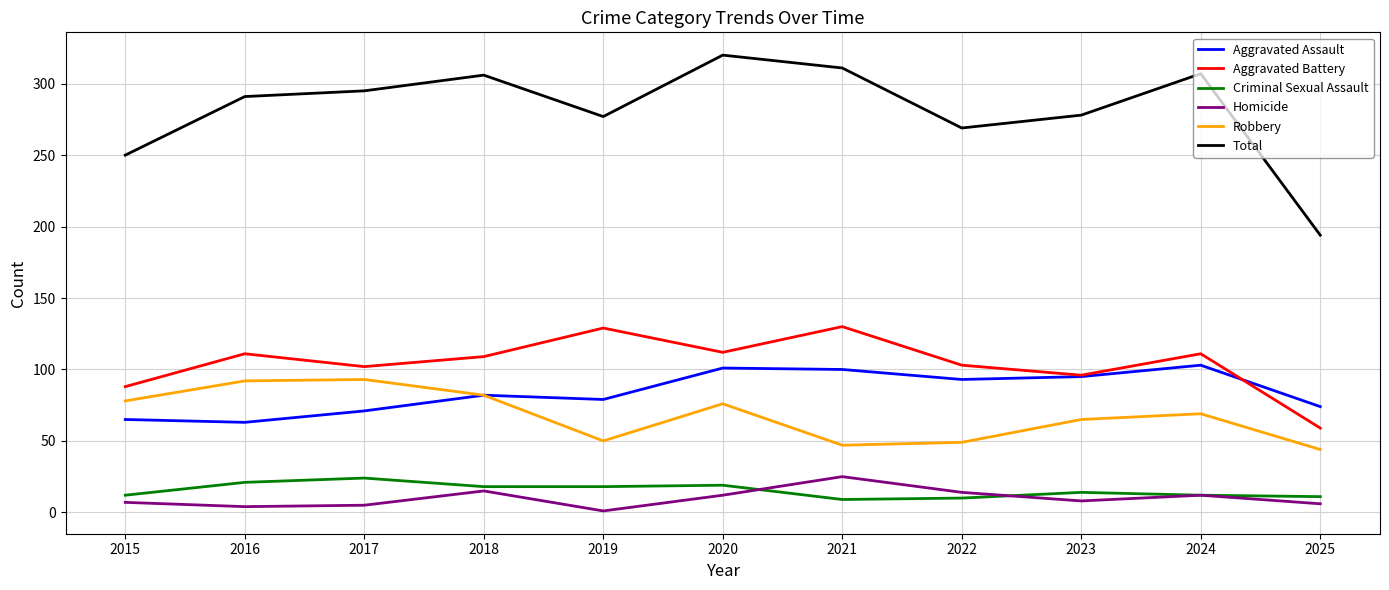

True or false: Robbery and Total intersect in this chart.

False